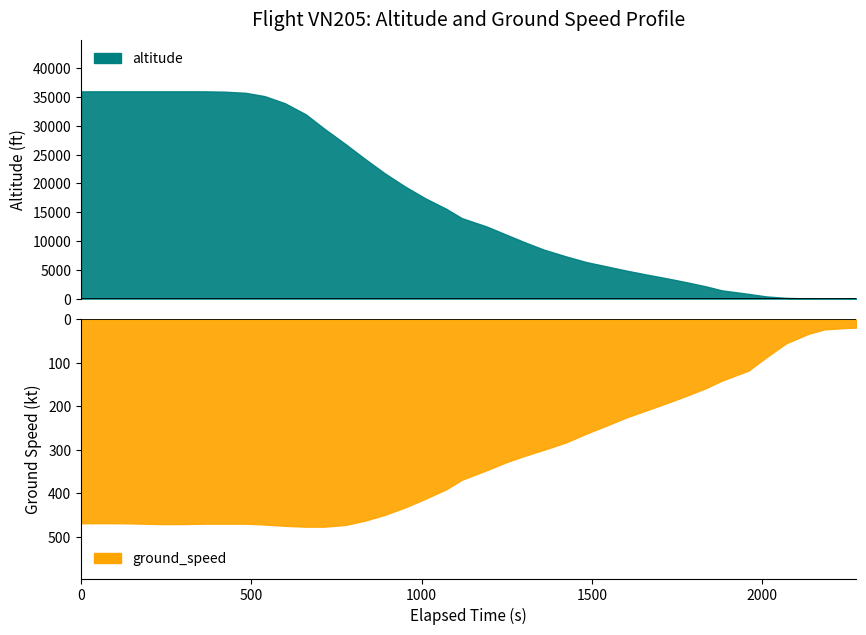

How many times do ground_speed and altitude cross each other?

1